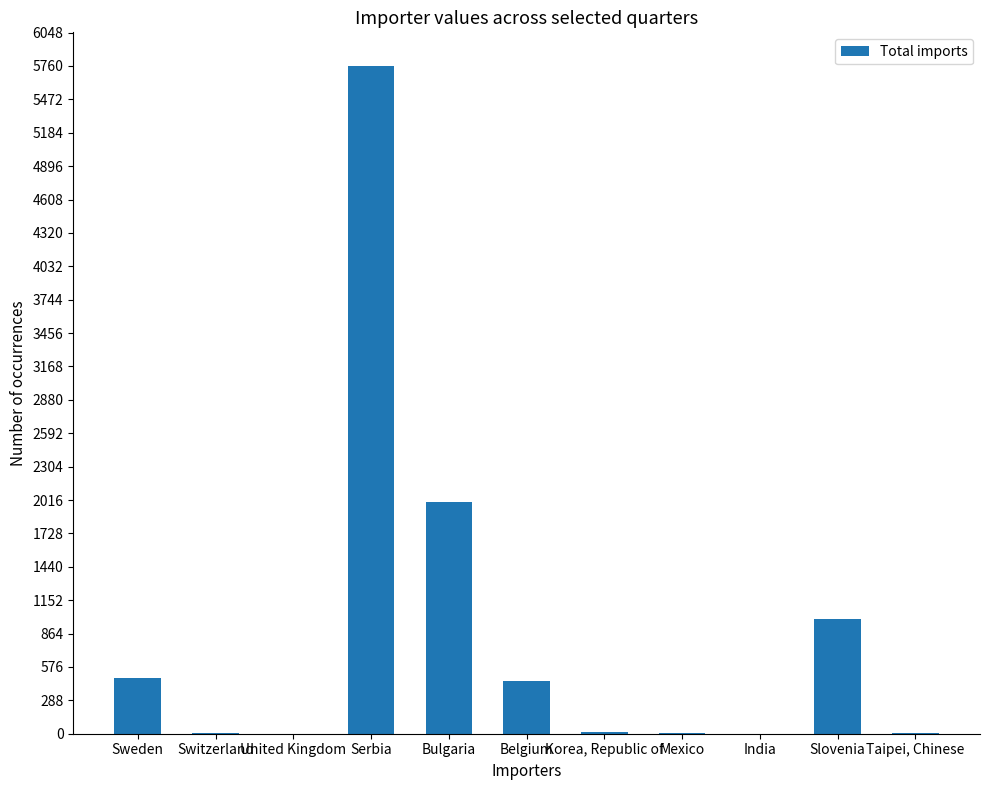

Which has a higher value, Sweden or Korea, Republic of?

Sweden